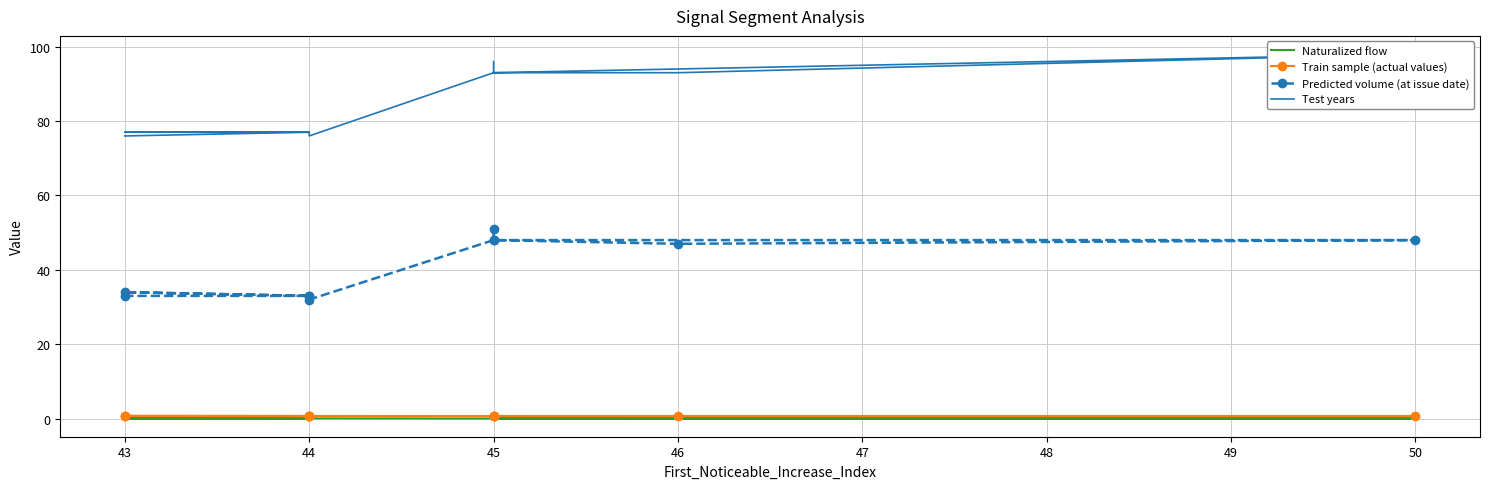

How many data points in Predicted volume (at issue date) are above 47?

4